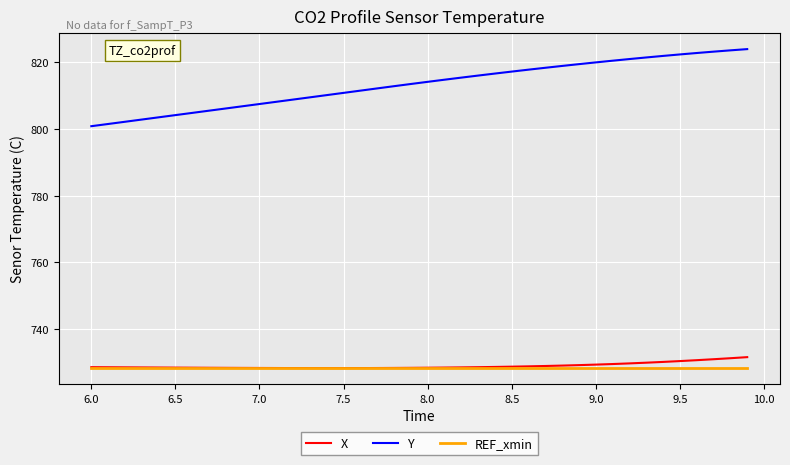

Does the chart display data point markers on the line(s)?

No